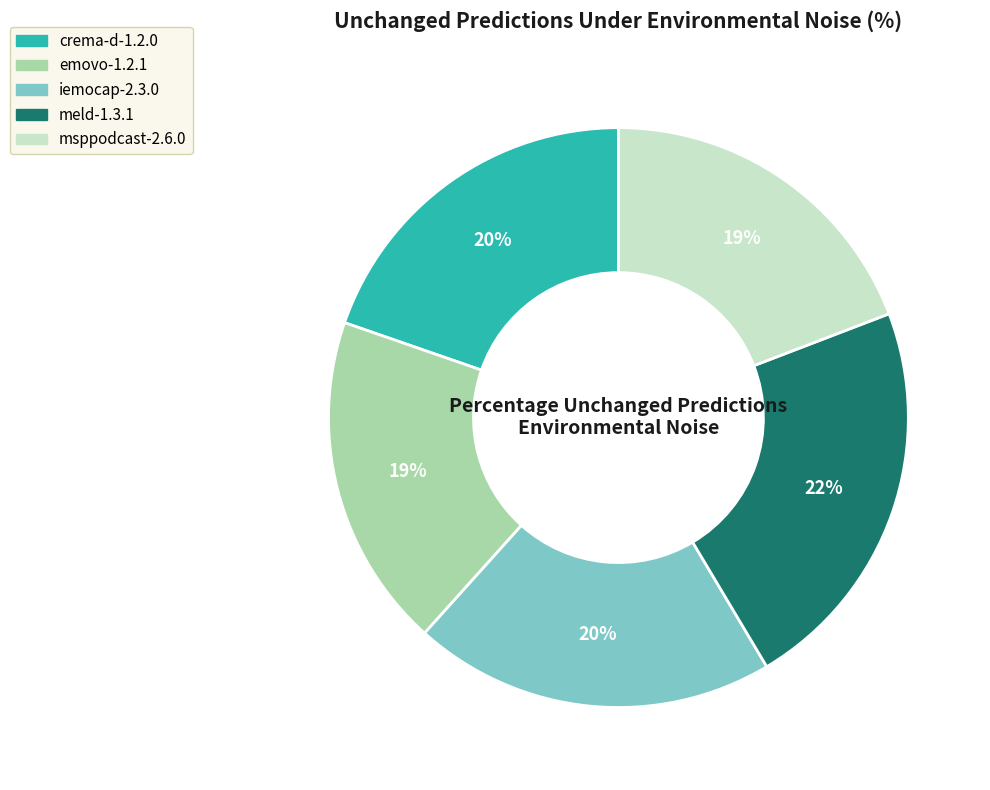

True or false: msppodcast-2.6.0 accounts for 29% of the total.

False